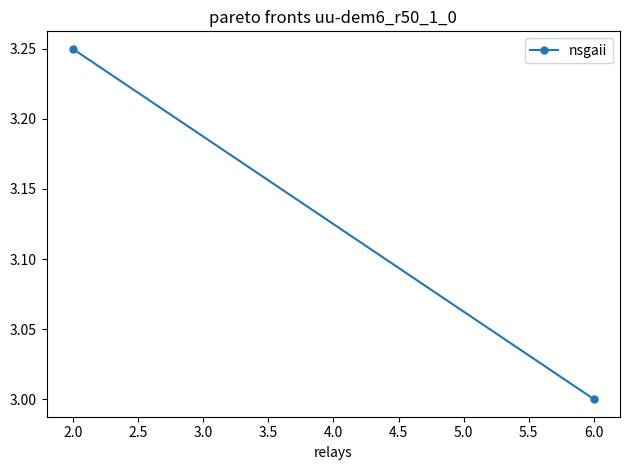

What is the average value?

3.1